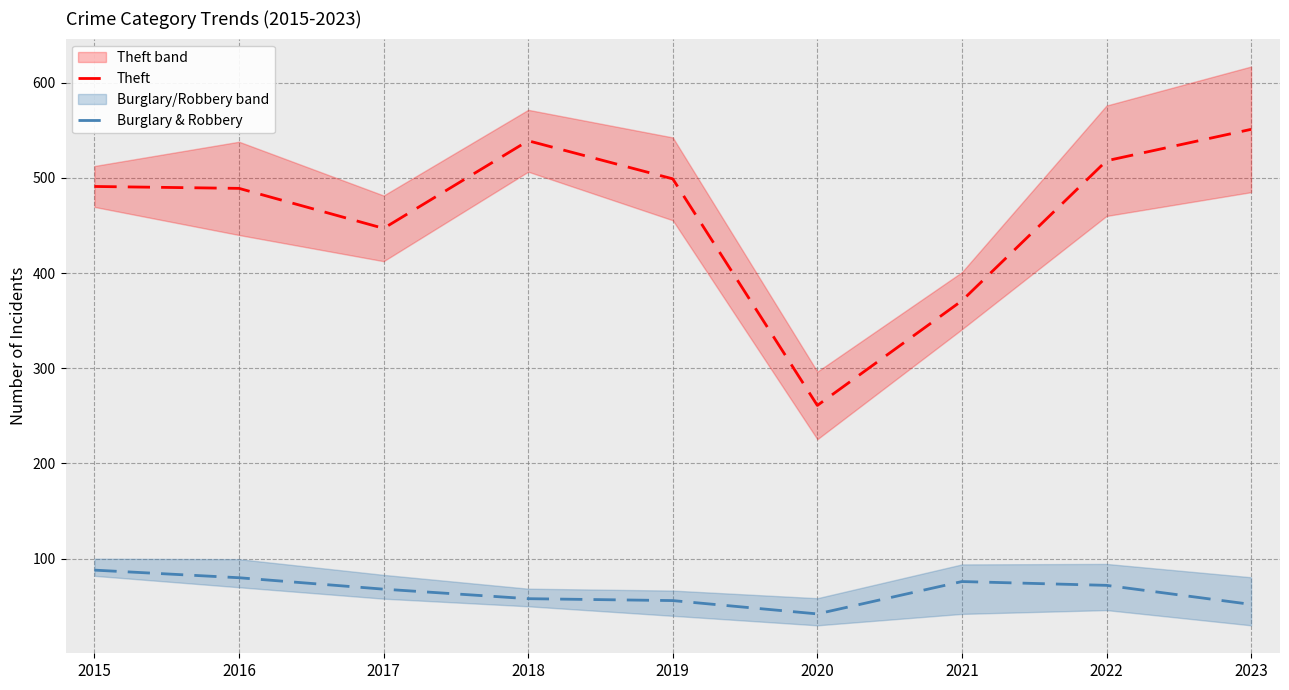

At which category does Theft reach its first local peak?

2018